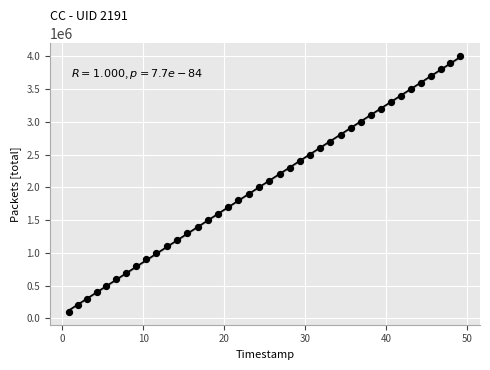

What is the range of Y values (max minus min)?

3900000